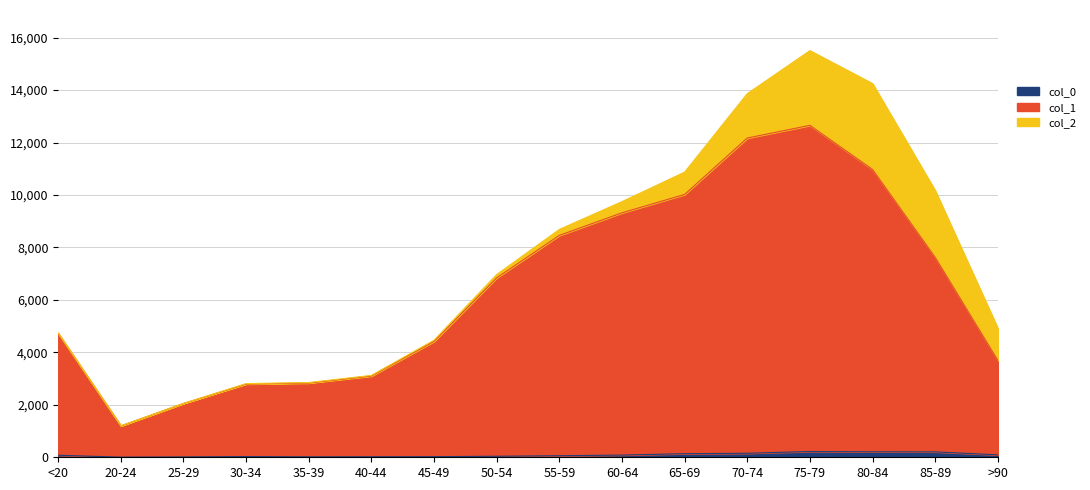

At which category is the sum across all series the highest?

75-79